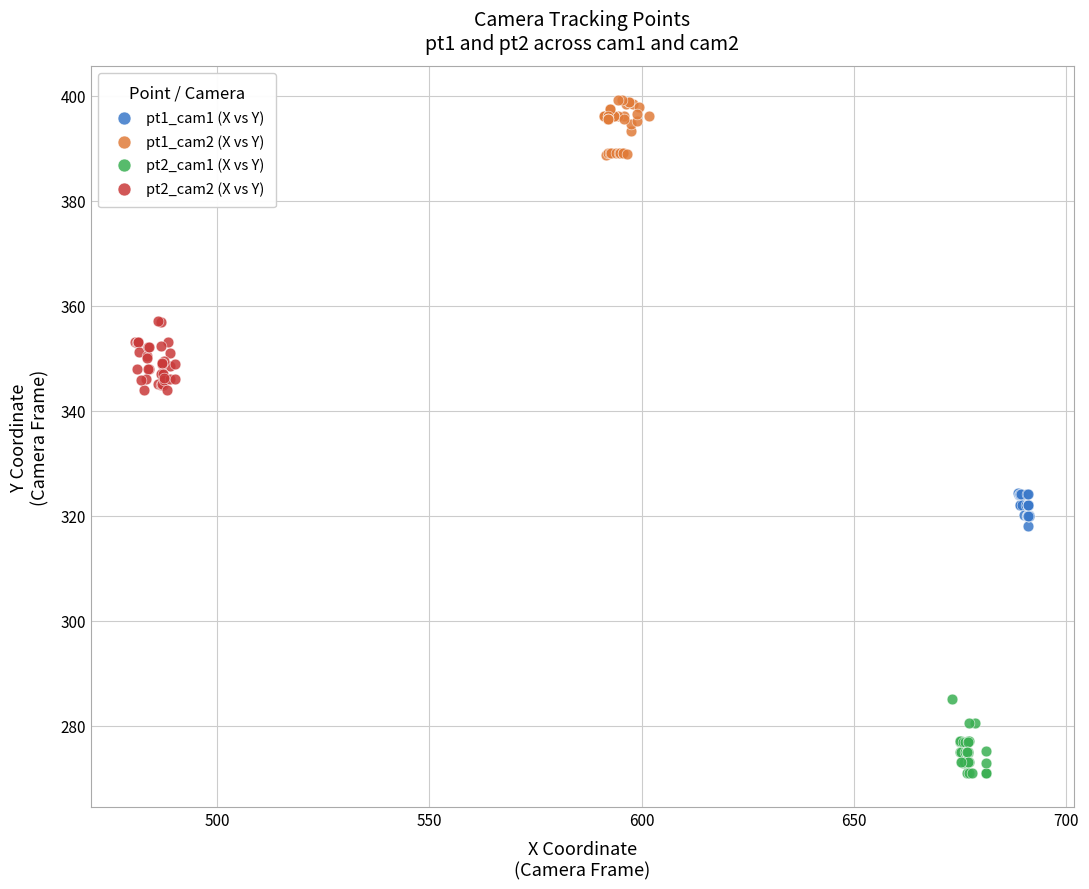

Which series contains the lowest Y value?

pt2_cam1 (X vs Y)